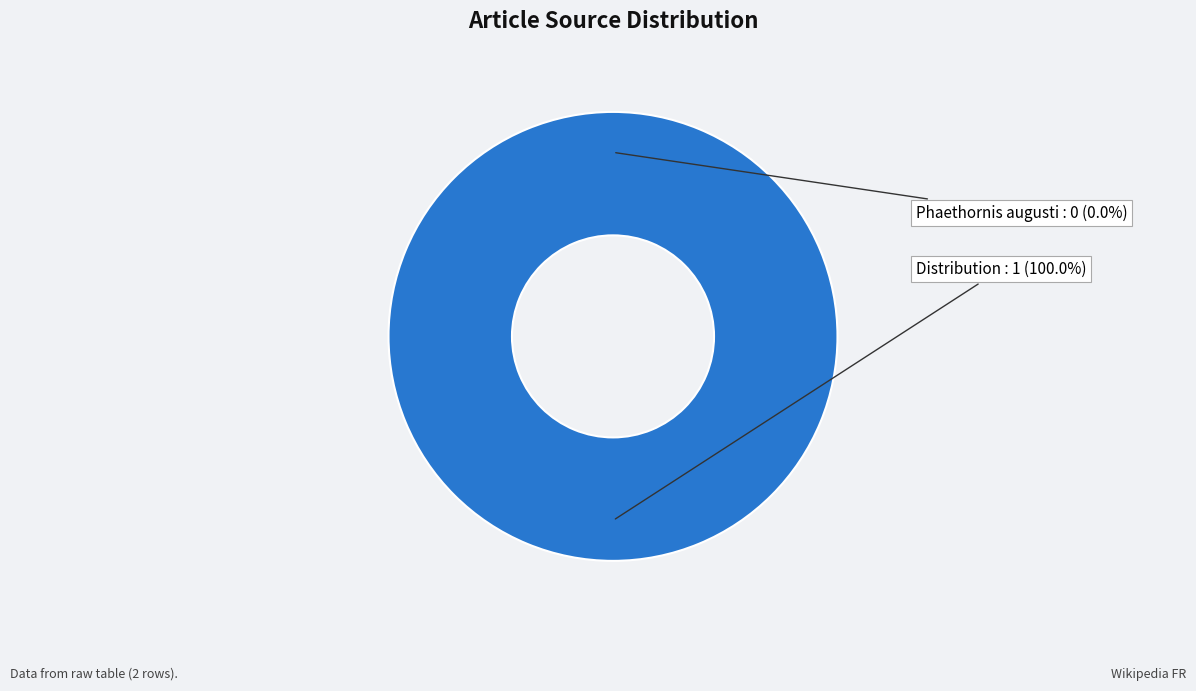

To the nearest percent, what is the average slice percentage?

50%